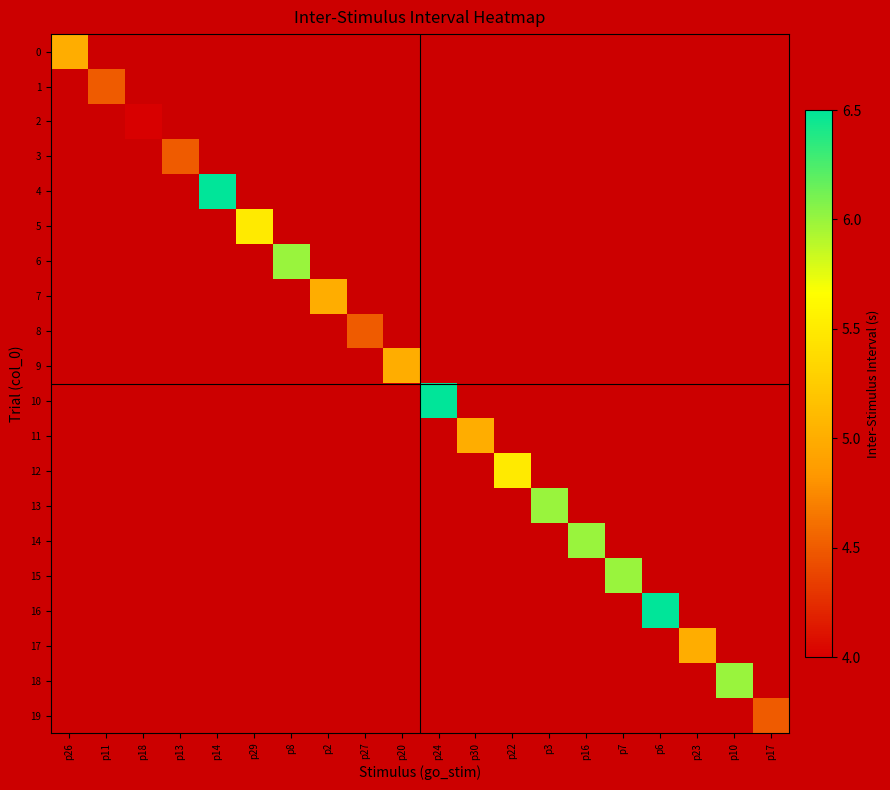

Which category has the highest value across all series?

p14